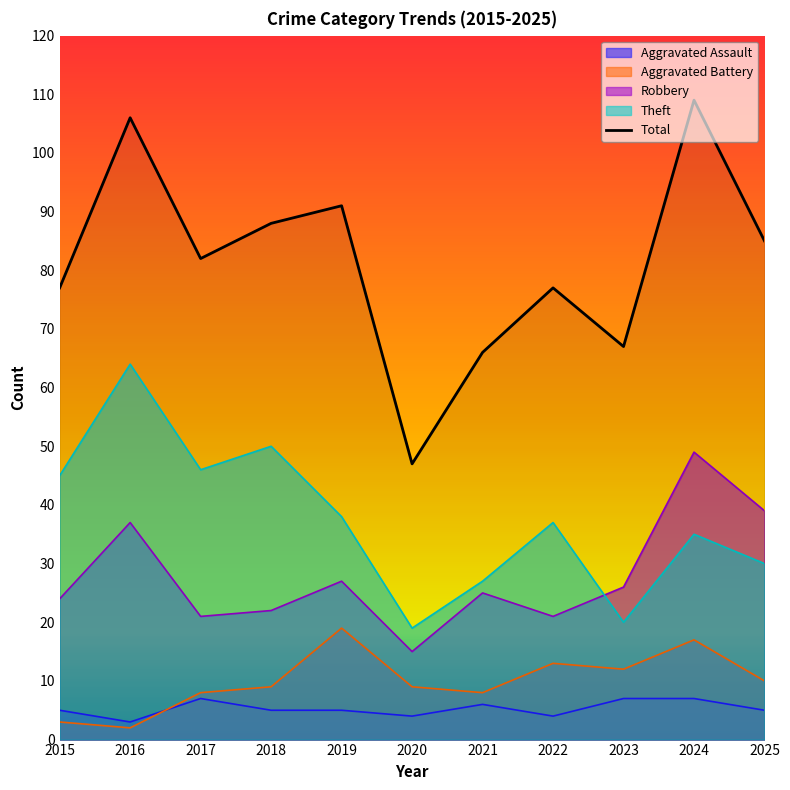

What is the difference between the values at 2020 and 2018?

41